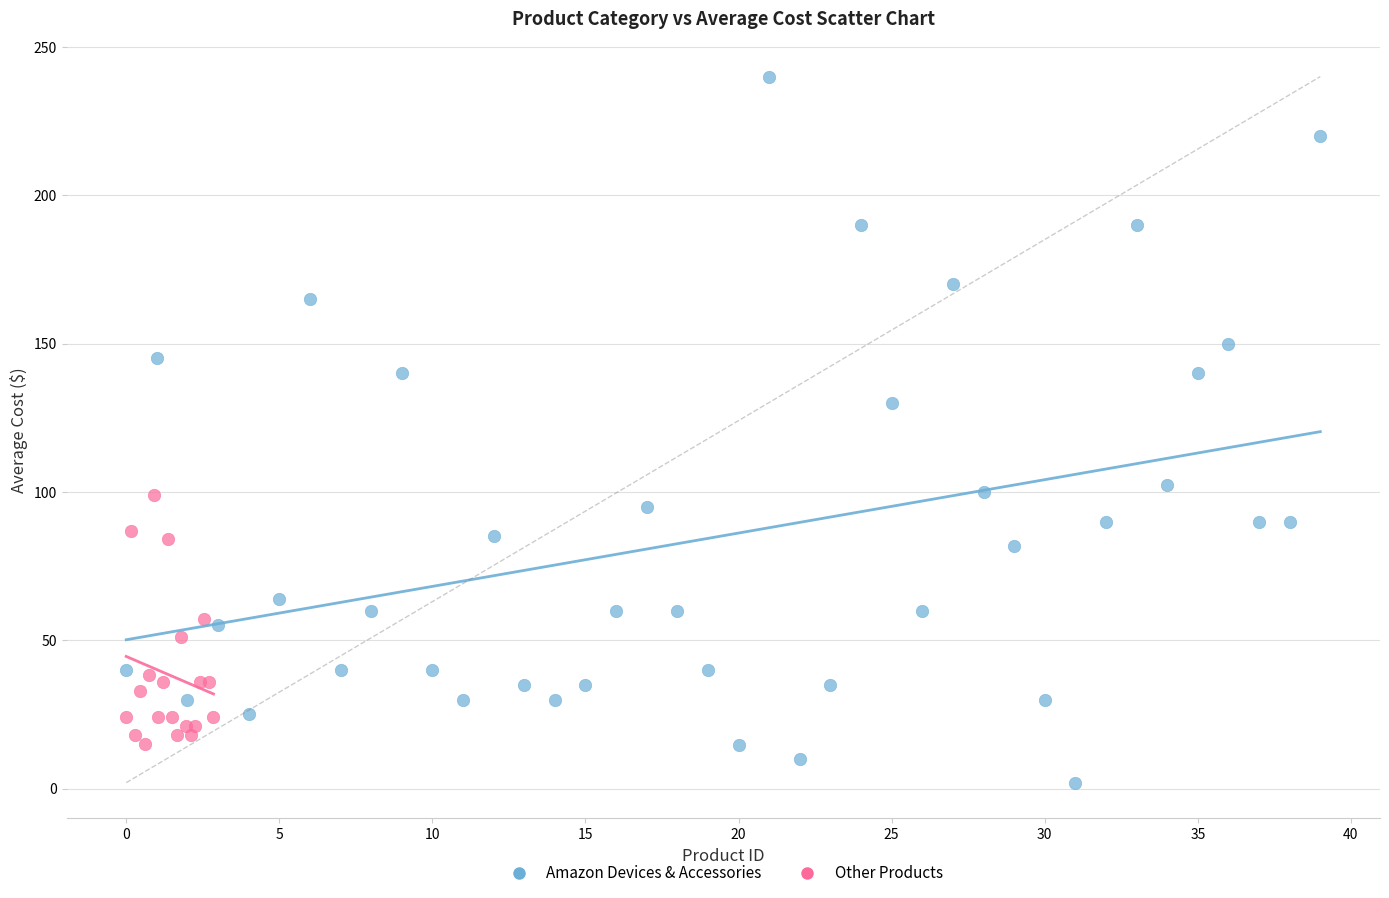

Which series reaches the maximum Y coordinate?

Amazon Devices & Accessories